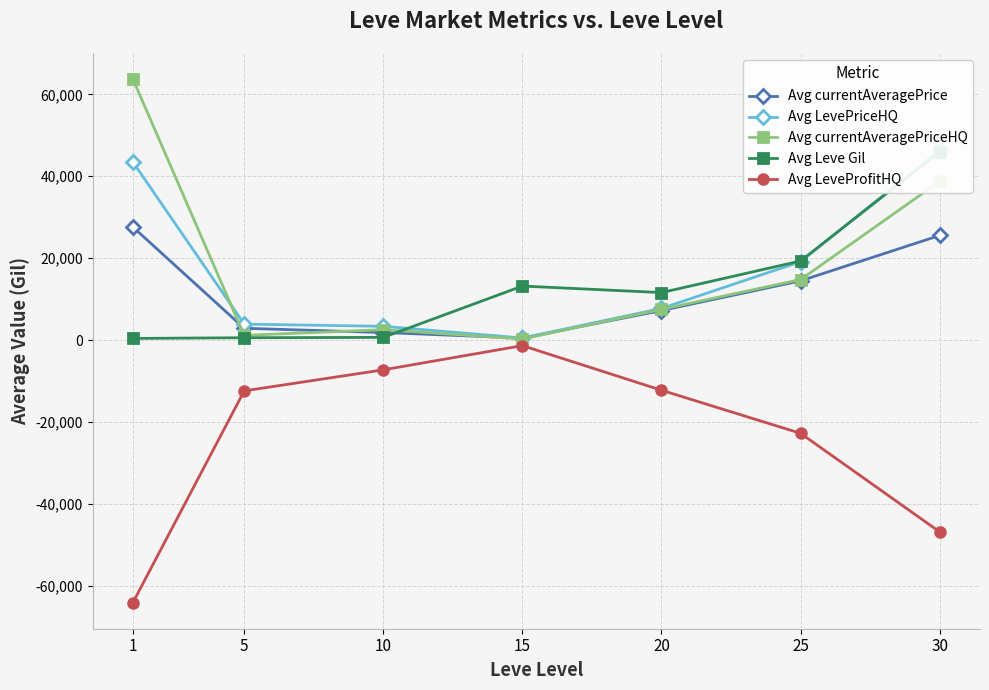

What is the maximum value for Avg currentAveragePrice?

27589.5